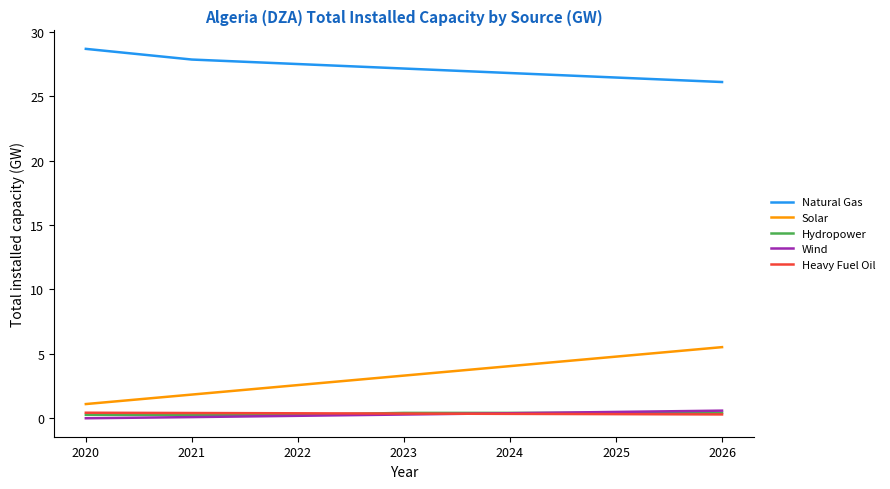

What is the difference between the maximum and minimum values in the Heavy Fuel Oil series?

0.1